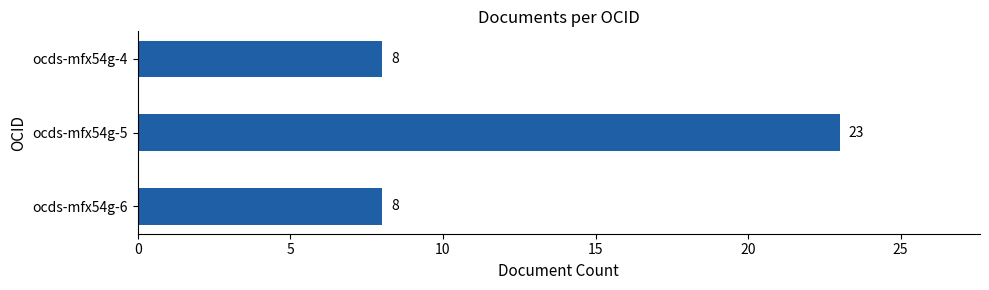

What is the smallest value displayed?

8